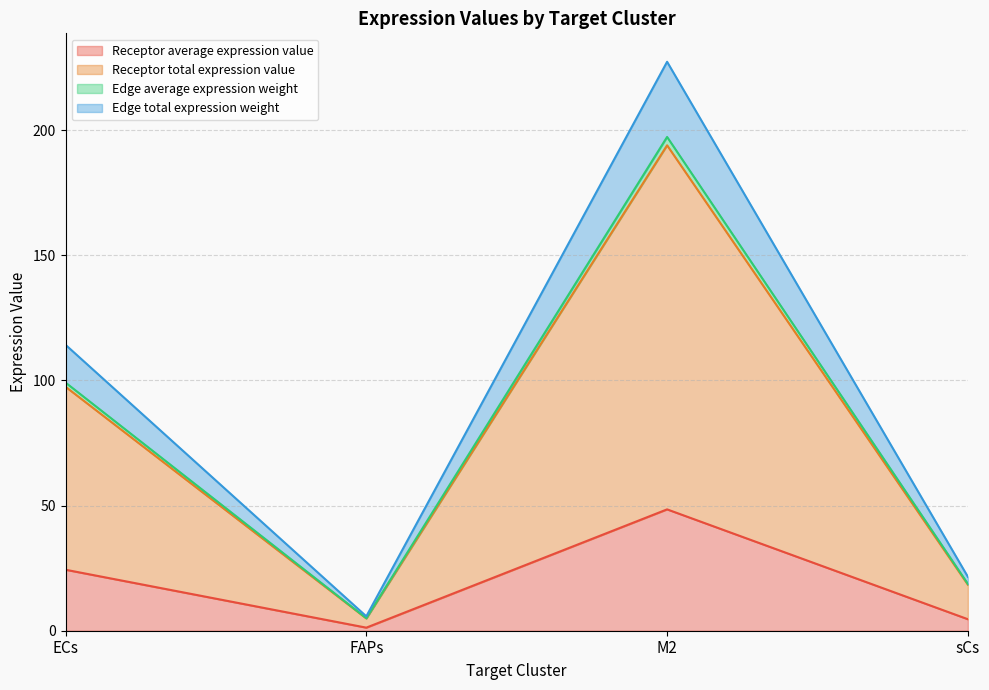

How many values in the Edge average expression weight series are below 99?

2